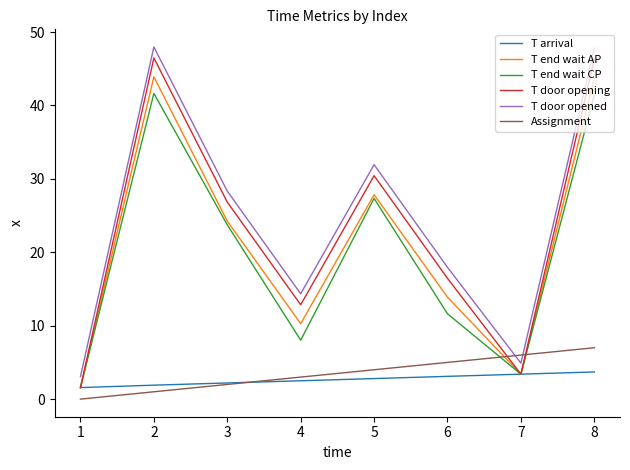

What is the maximum value shown in the chart?

48.0